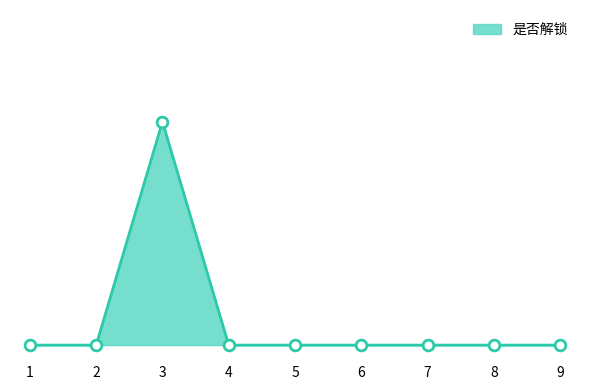

Is this an area chart (filled region under the line)?

Yes